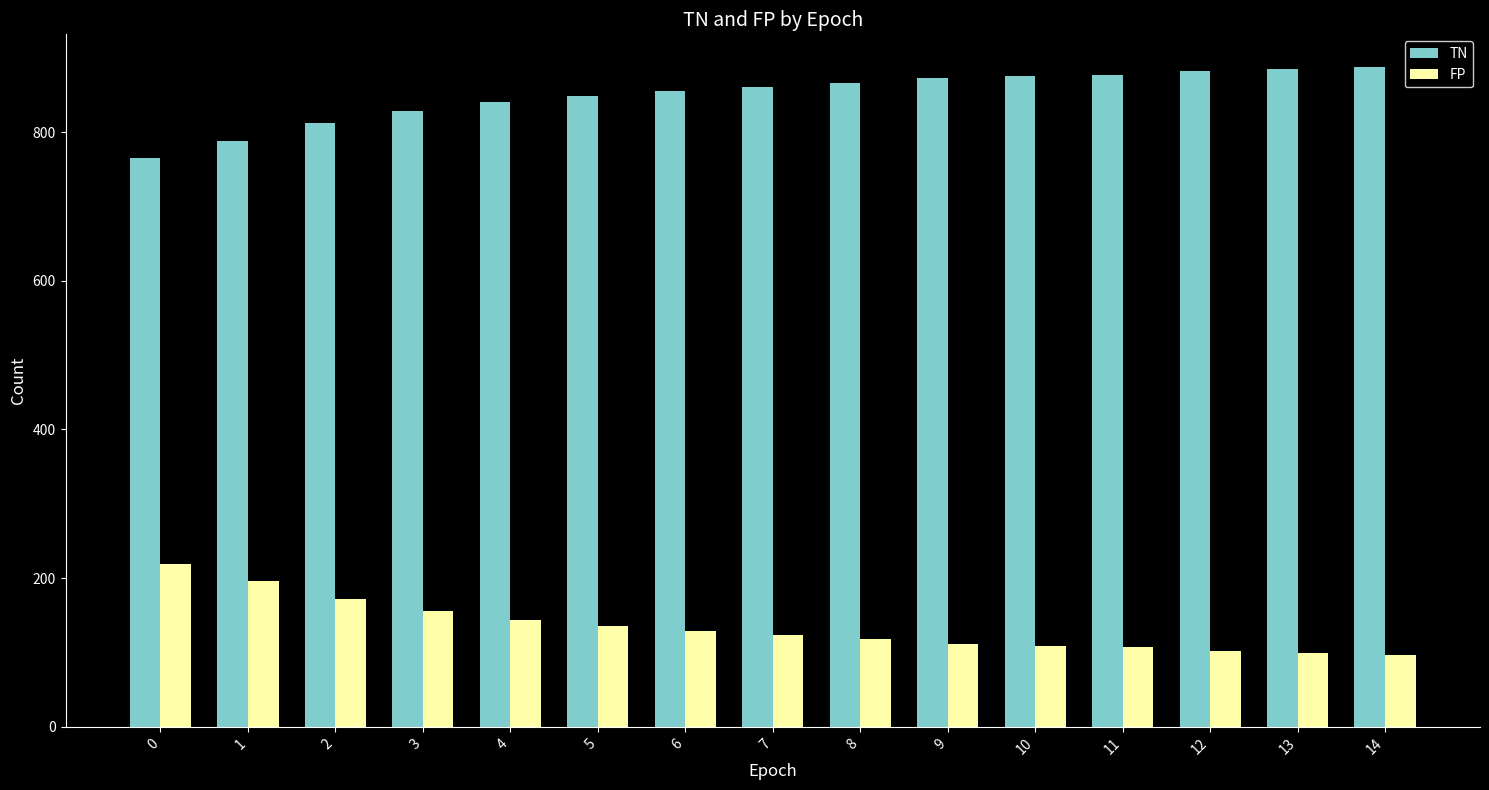

True or false: FP has a value of 156 at 9.

False